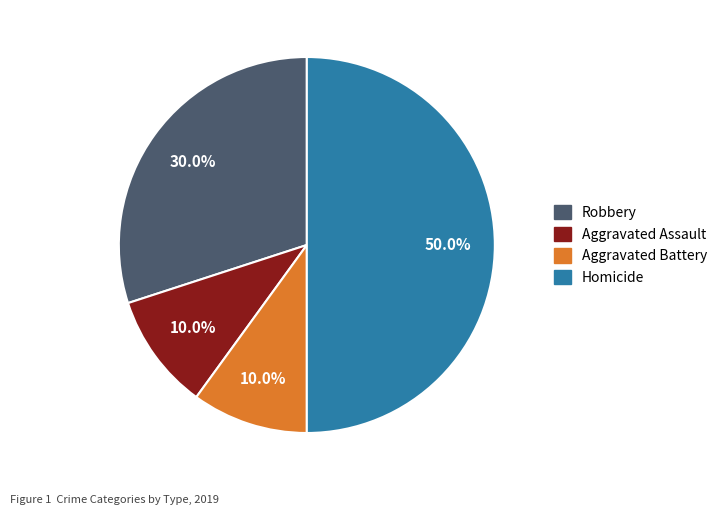

Do Aggravated Assault and Aggravated Battery together represent more than half of the pie?

No